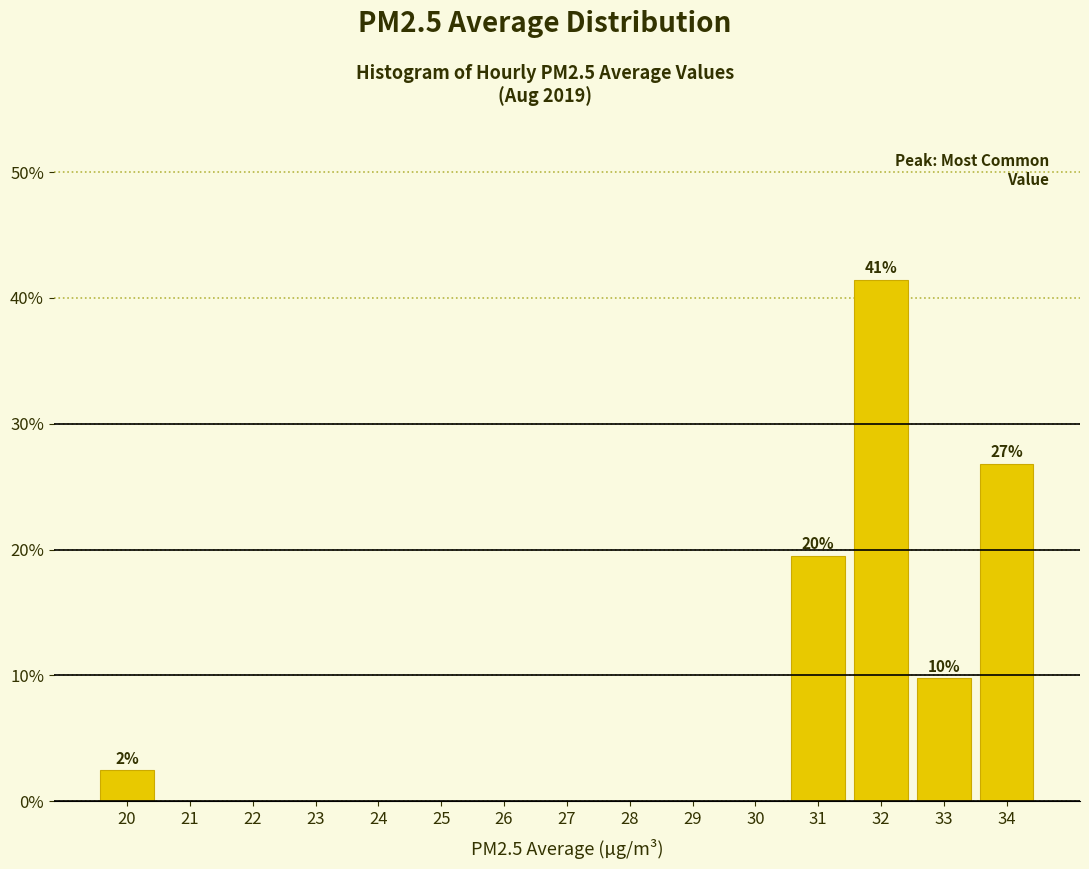

Reading left to right, extract all data points from this chart.

20=2.4	21=0.0	22=0.0	23=0.0	24=0.0	25=0.0	26=0.0	27=0.0	28=0.0	29=0.0	30=0.0	31=19.5	32=41.5	33=9.8	34=26.8